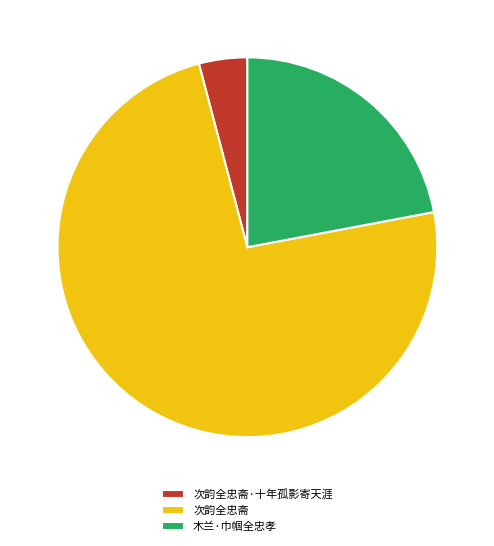

Is it true that 次韵全忠斋 is 74% of the pie?

True